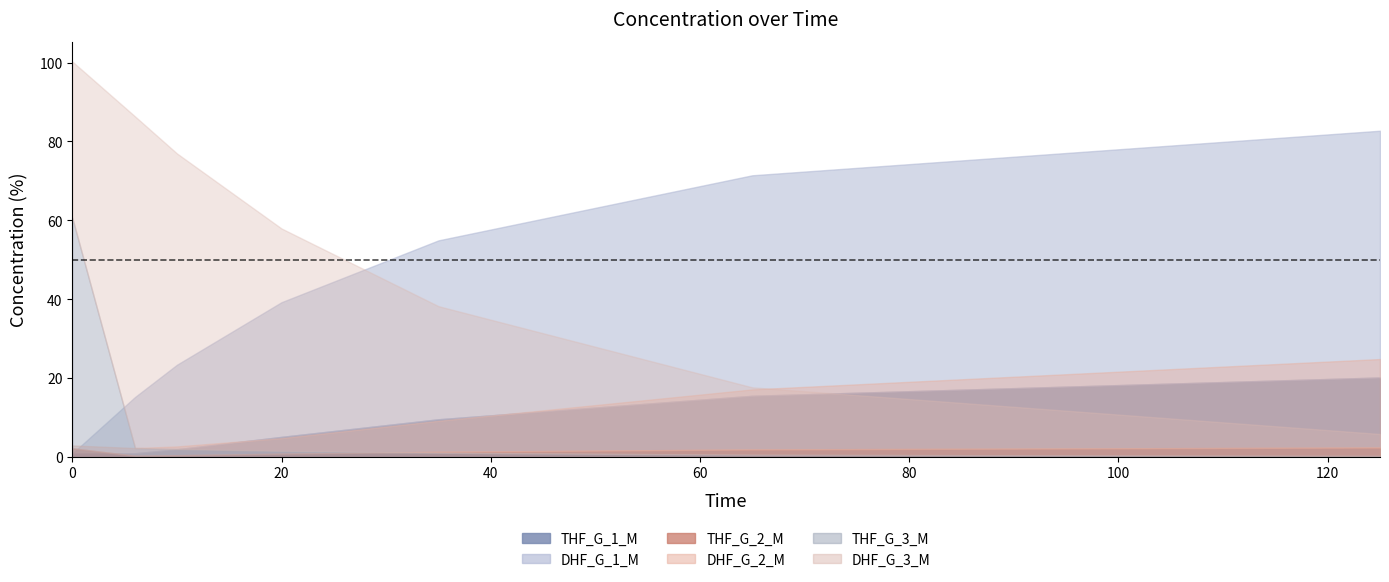

How many intersections are there between DHF_G_2_M and DHF_G_1_M?

1